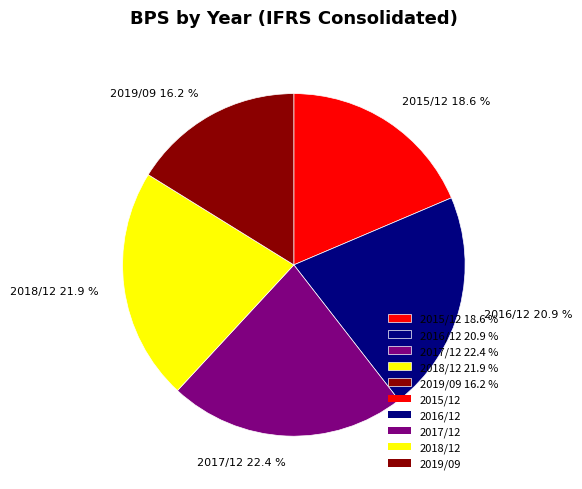

How much of the chart is everything except 2016/12?

79.1%